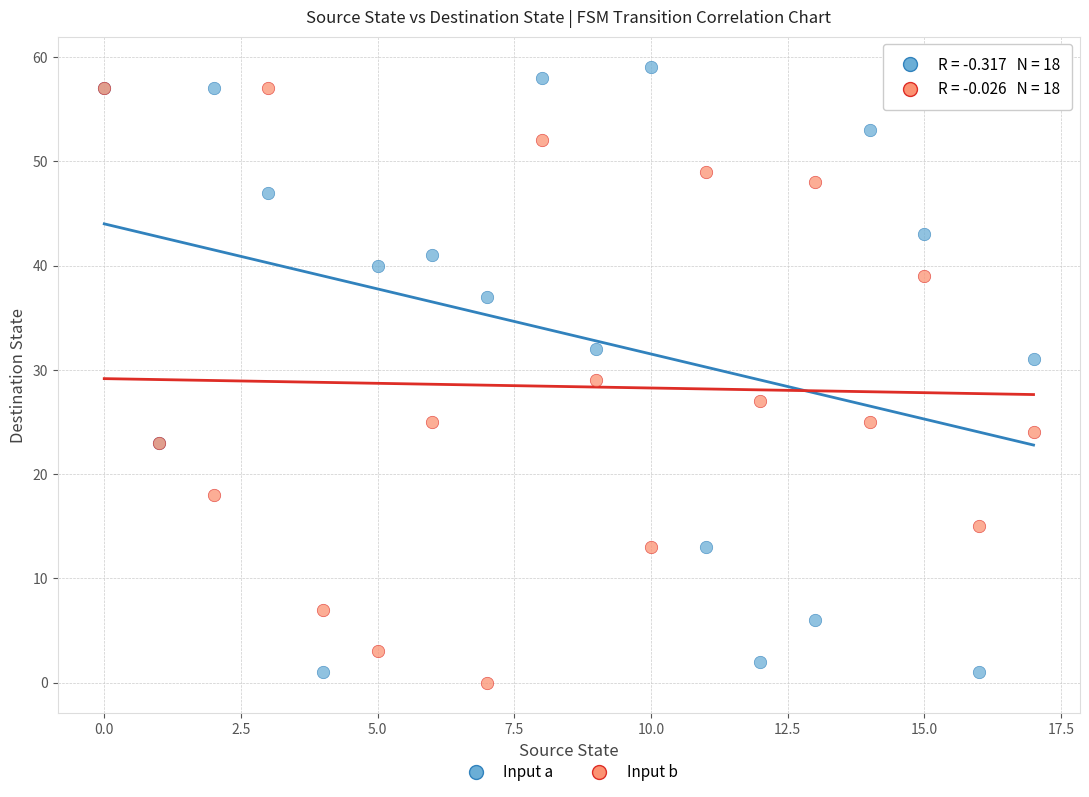

Which series contains the highest Y value?

Input a